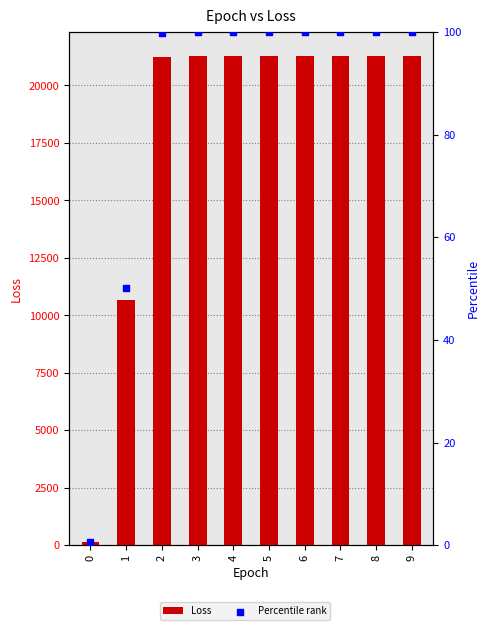

What are all the series names shown in the legend?

Loss, Percentile rank